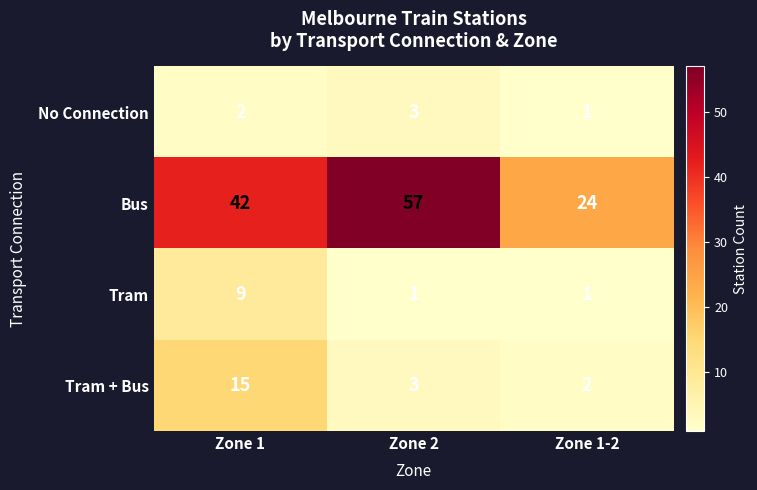

What is the smallest value displayed?

1